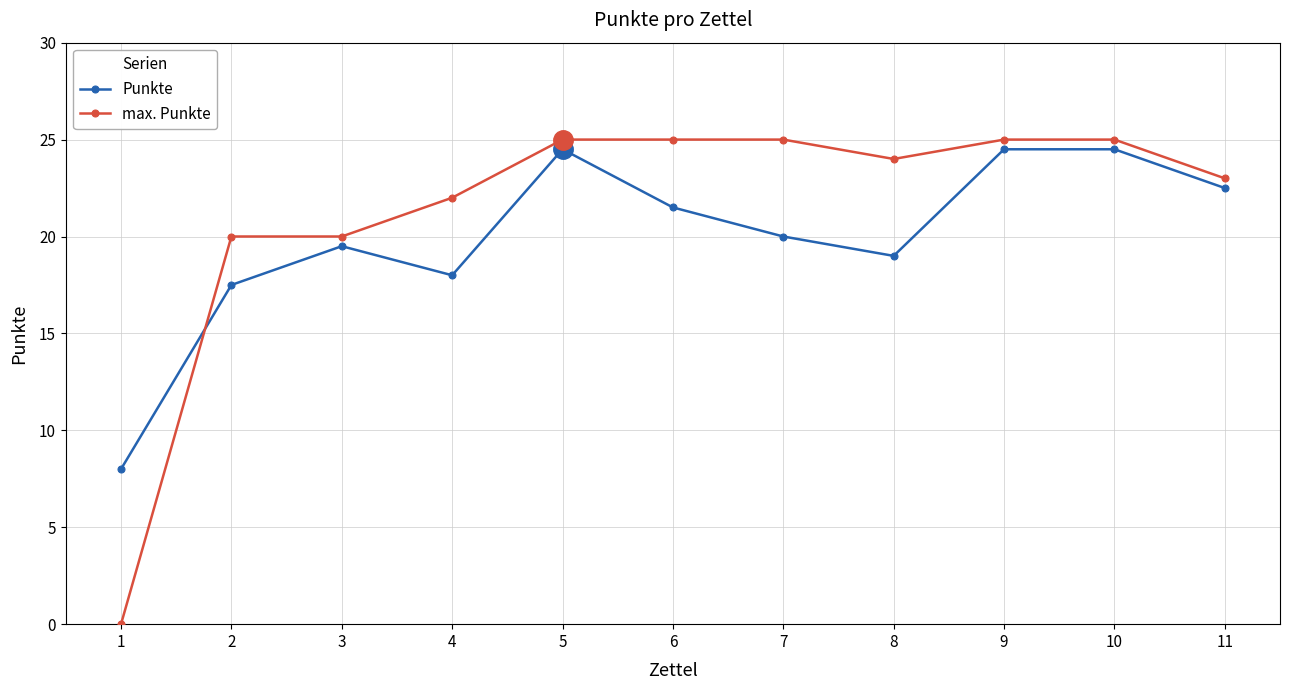

Where is the first local minimum for Punkte?

4